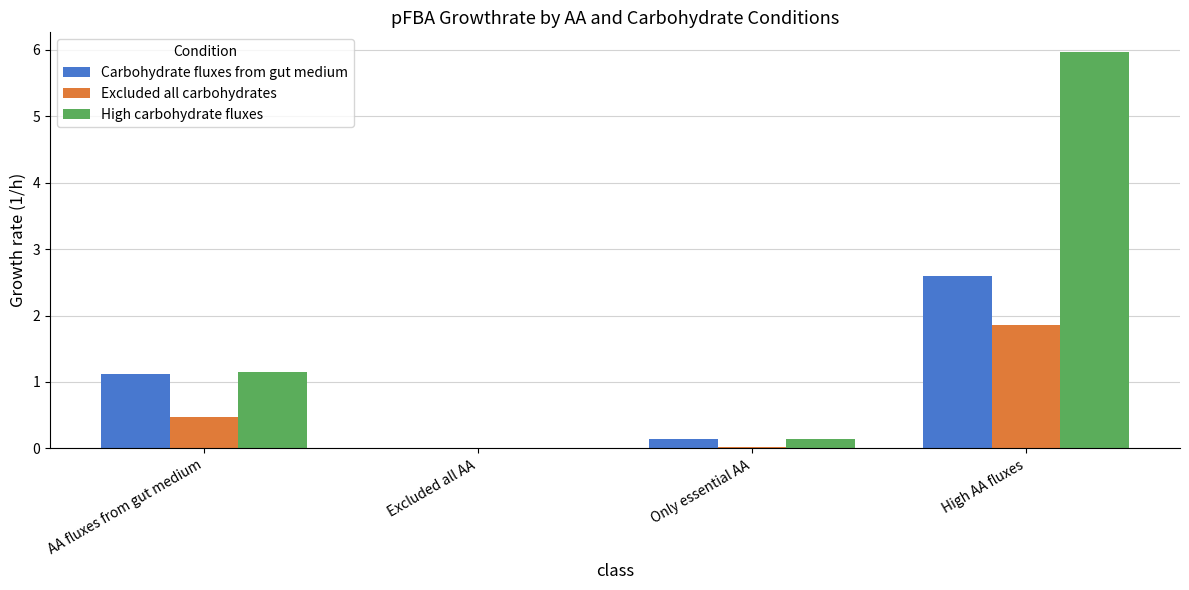

What is the total value across all series at High AA fluxes?

10.4